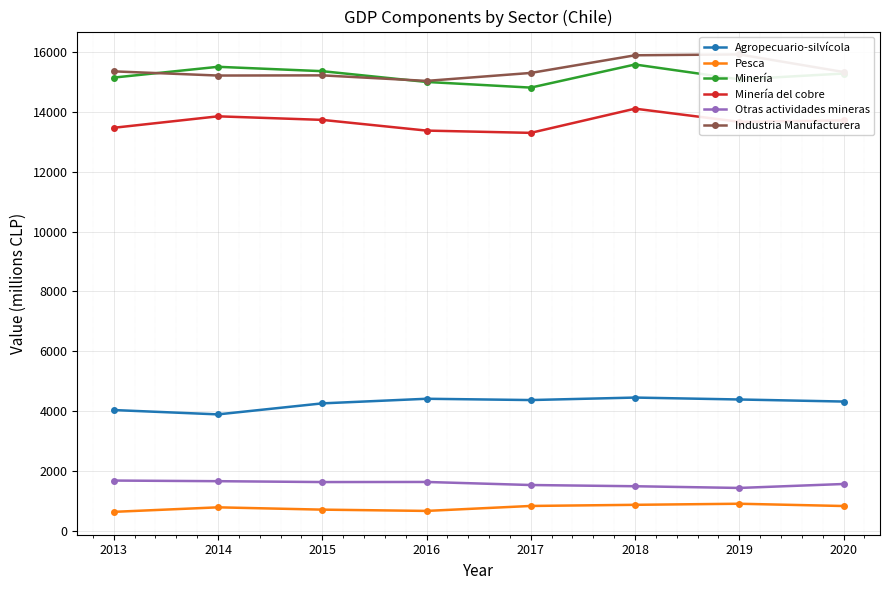

What is the sum of all Minería del cobre values?

109219